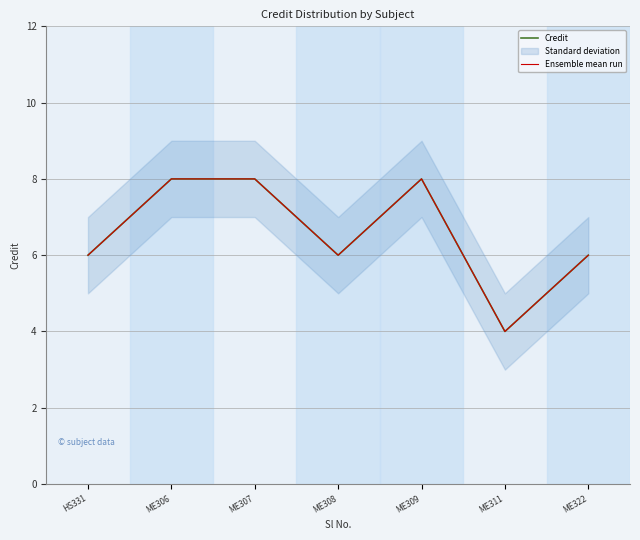

True or false: Ensemble mean run has more than 0 points higher than both neighbors.

True